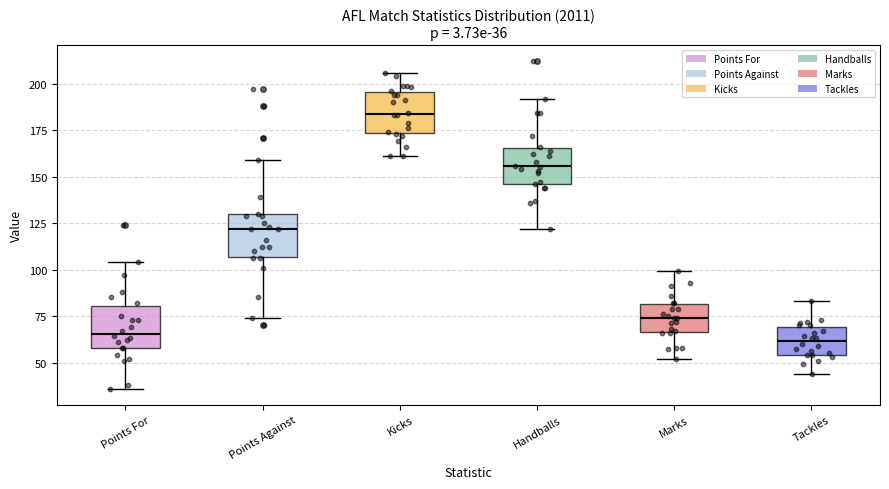

Which box's median line is the highest?

Kicks